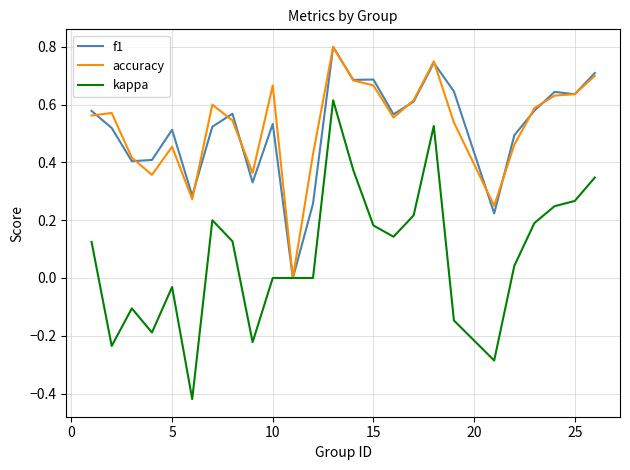

Which series has the largest range (max minus min)?

kappa